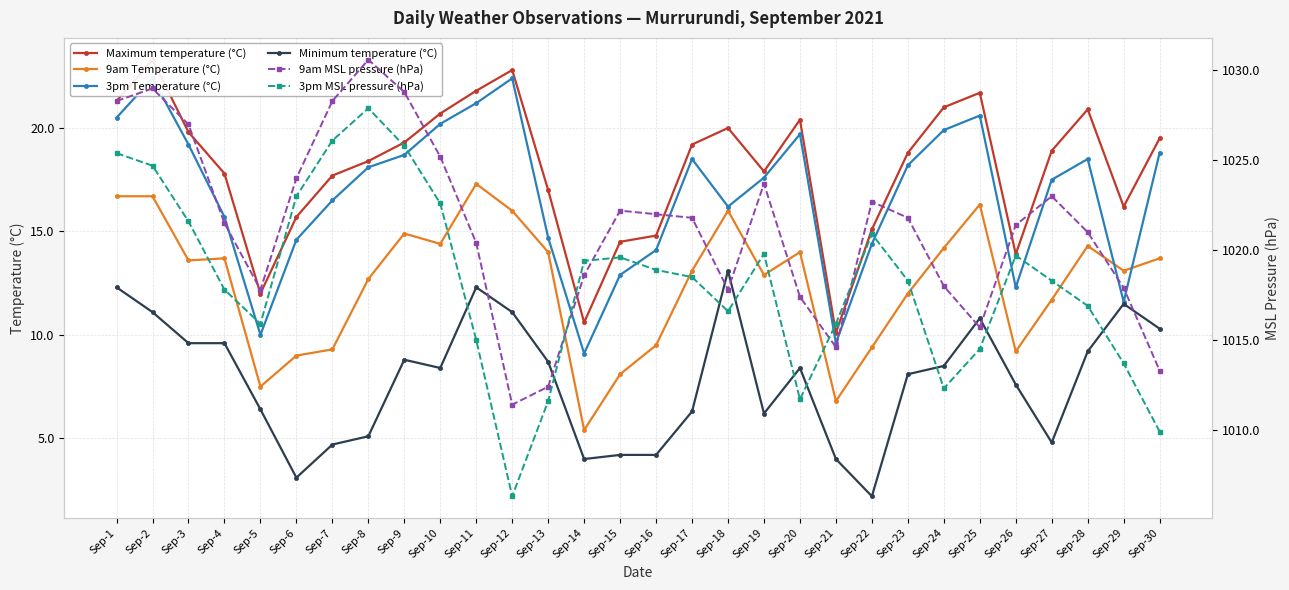

How many data points in 3pm MSL pressure (hPa) are above 1018?

17